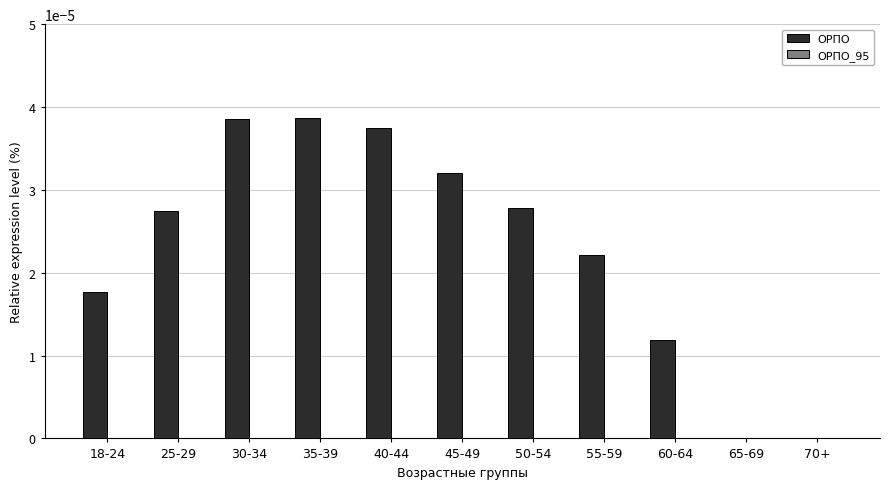

Are the bars horizontal?

No